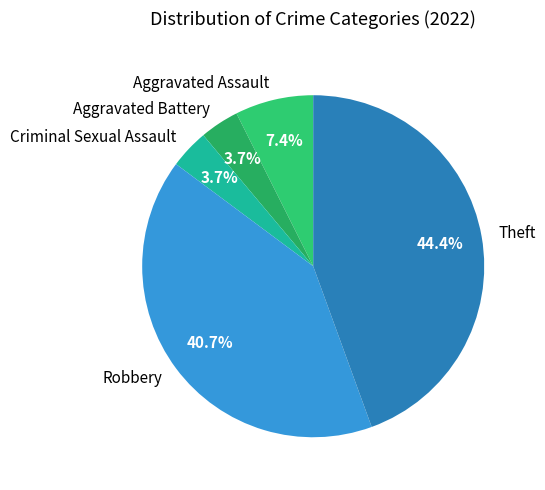

What portion of the pie excludes Theft?

55.6%